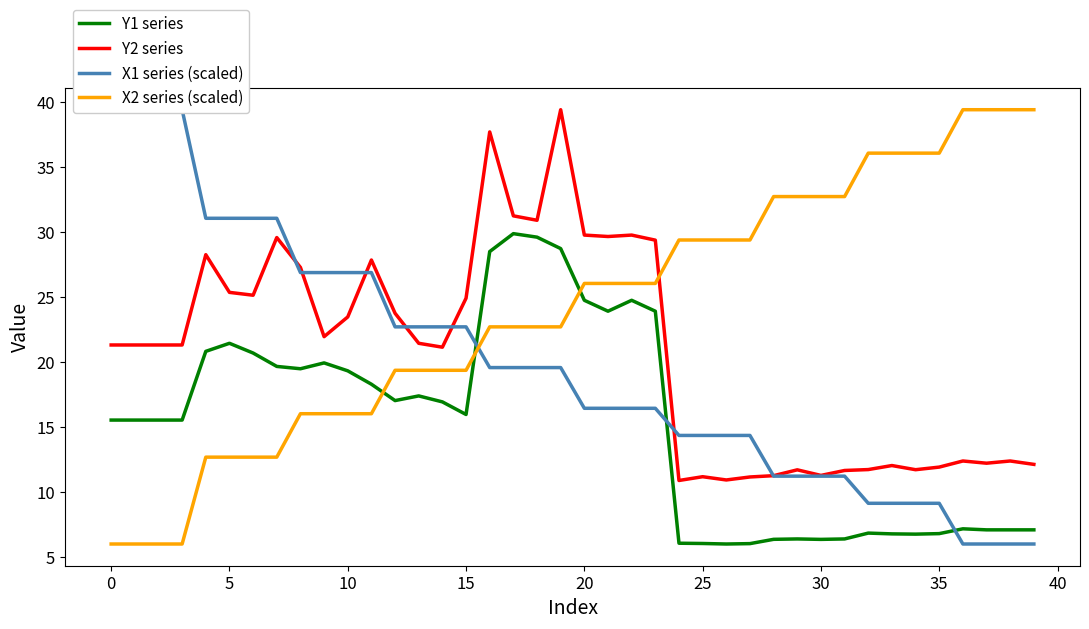

At 17, list the series in order from smallest to largest.

X1 series (scaled), X2 series (scaled), Y1 series, Y2 series